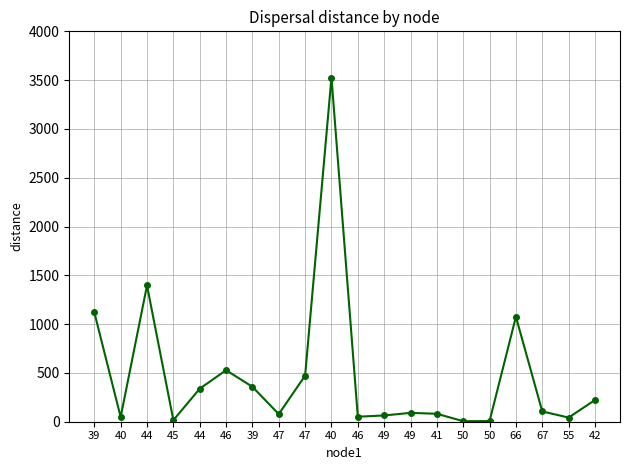

Which has a higher value, 49 or 39?

39